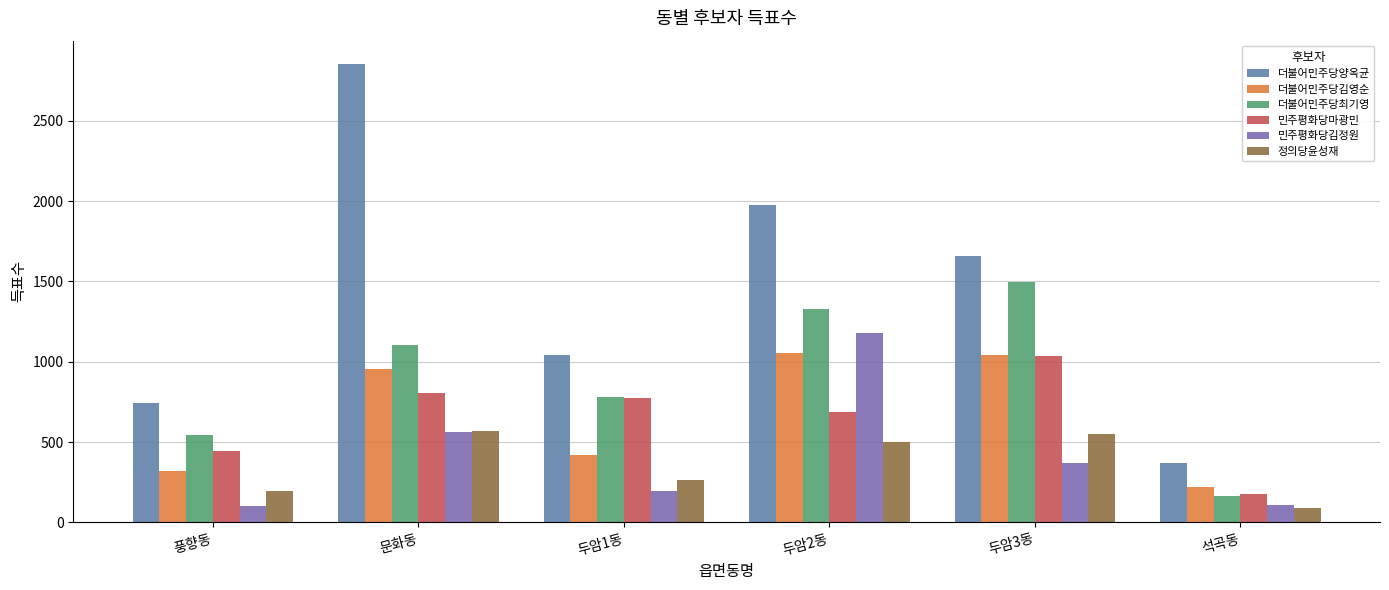

What is the label of the 2nd bar from the left?

문화동